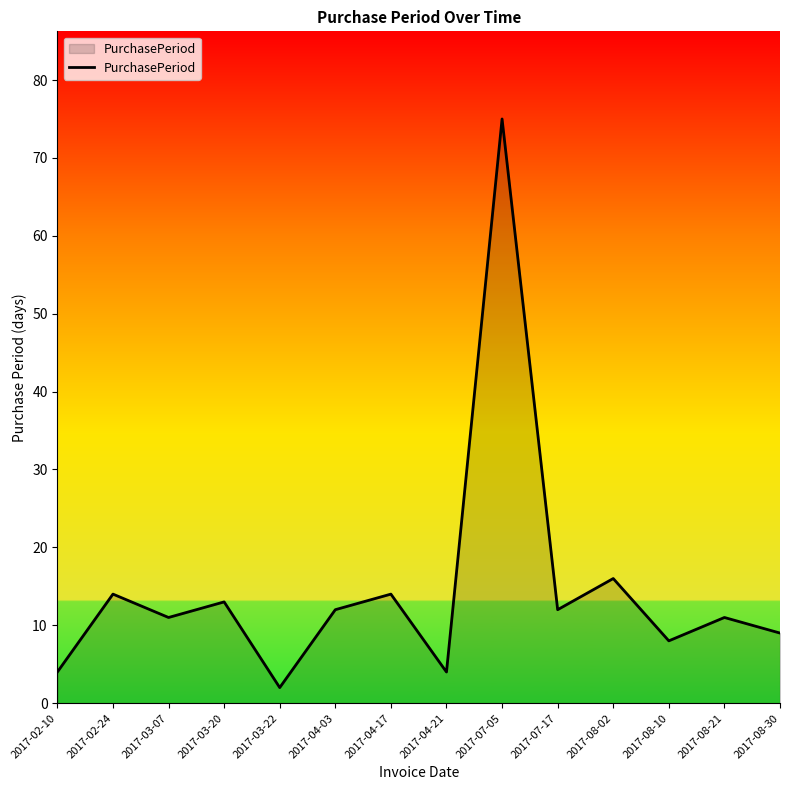

Reading left to right, transcribe all the data shown in this chart.

4	14	11	13	2	12	14	4	75	12	16	8	11	9